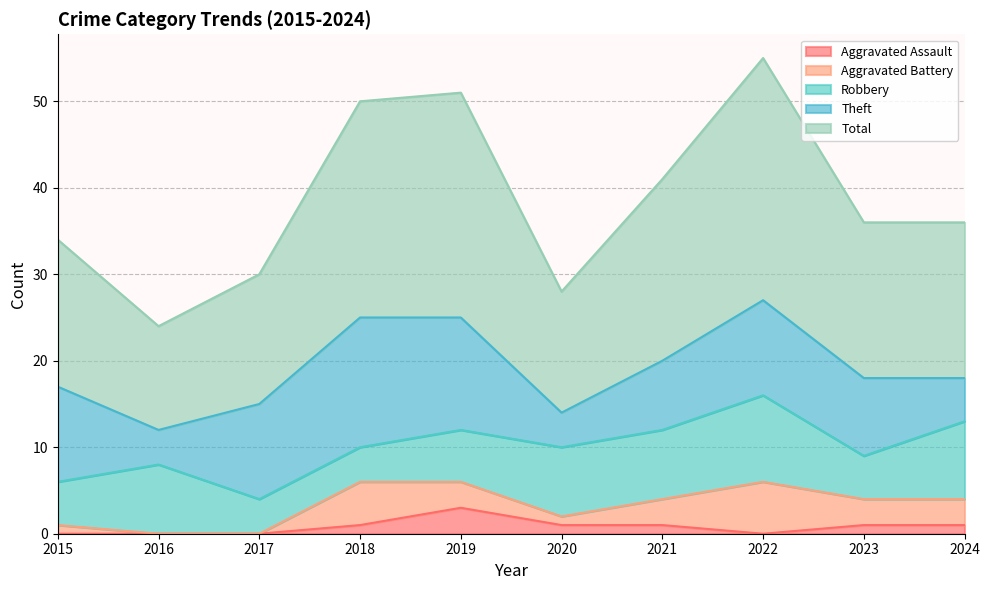

The Aggravated Assault series shows 1 at 2021. True or false?

False